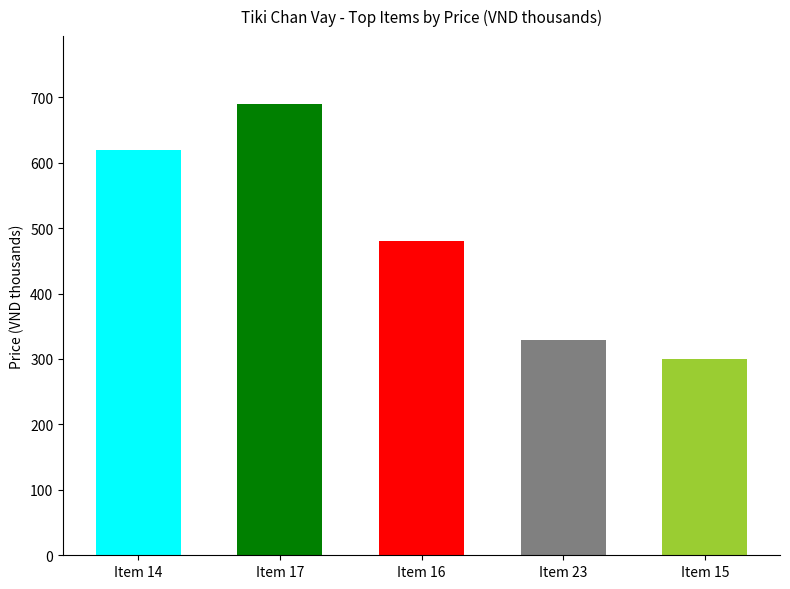

Which has a higher value, Item 17 or Item 16?

Item 17